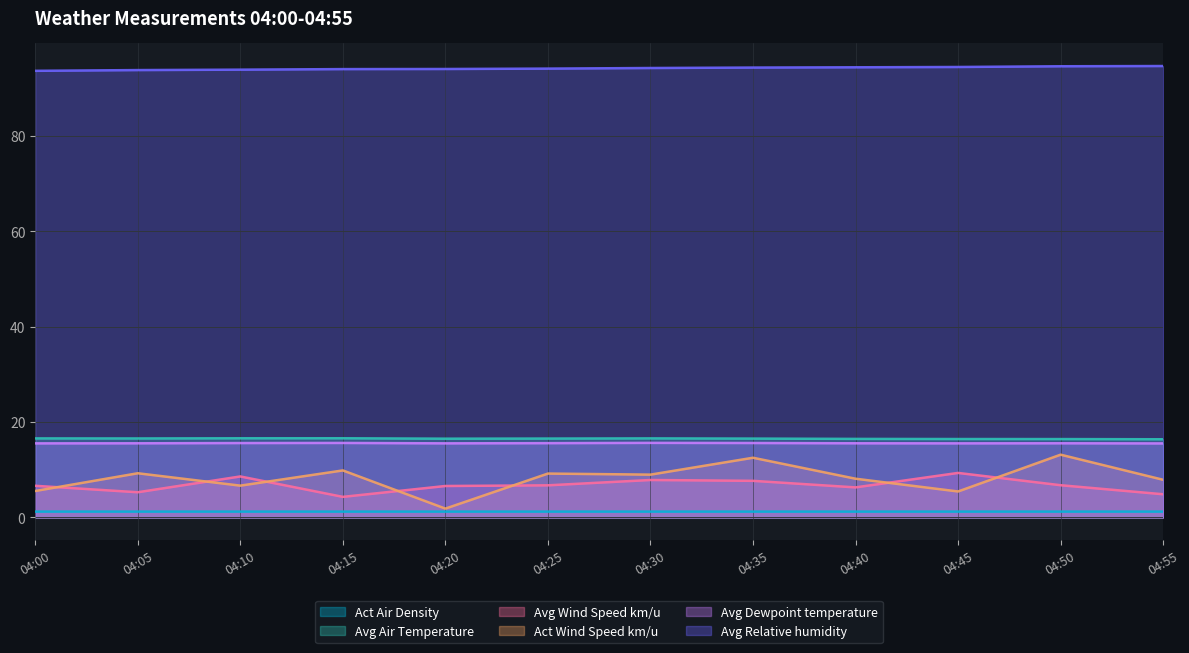

Does the chart display data point markers on the line(s)?

No